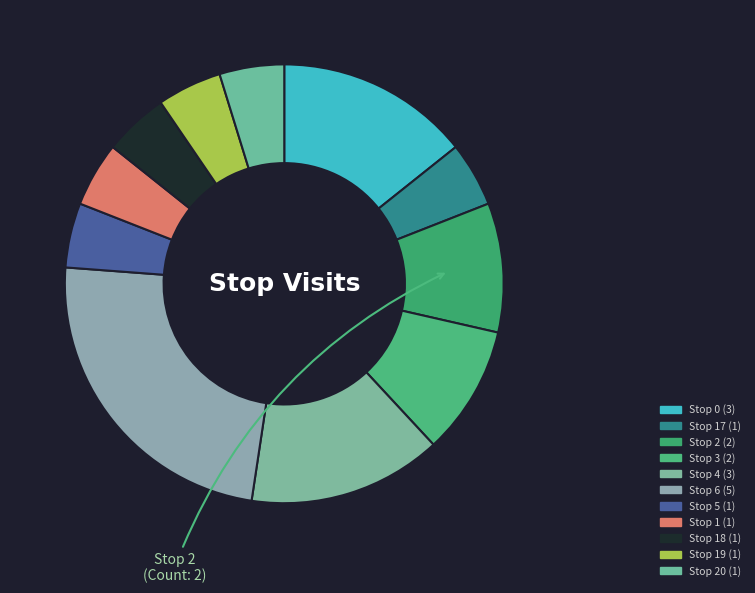

What is the smallest slice in the pie chart?

Stop 17